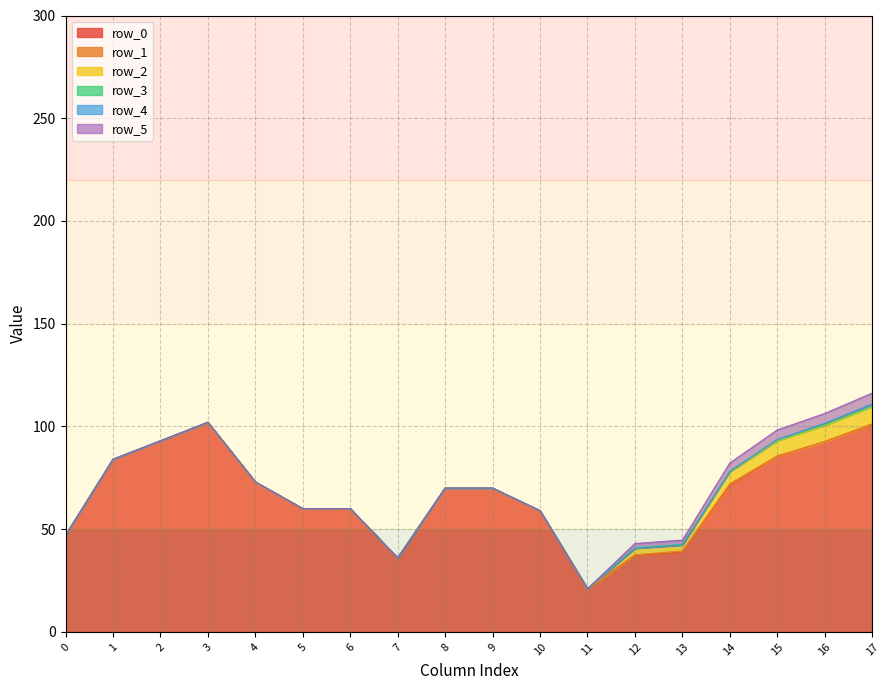

Reading left to right, what are all the values shown in this chart?

row_0: 47.0	84.0	93.0	102.0	73.0	60.0	60.0	36.0	70.0	70.0	59.0	21.0	37.2	38.8	71.4	85.5	92.6	101.0
row_1: 47.0	84.0	93.0	102.0	73.0	60.0	60.0	36.0	70.0	70.0	59.0	21.0	37.5	39.4	72.1	85.7	92.7	101.3
row_2: 47.0	84.0	93.0	102.0	73.0	60.0	60.0	36.0	70.0	70.0	59.0	21.0	40.7	42.3	77.9	93.0	100.5	109.7
row_3: 47.0	84.0	93.0	102.0	73.0	60.0	60.0	36.0	70.0	70.0	59.0	21.0	40.9	42.6	78.3	93.4	100.9	110.0
row_4: 47.0	84.0	93.0	102.0	73.0	60.0	60.0	36.0	70.0	70.0	59.0	21.0	40.7	42.3	78.1	93.7	101.5	110.9
row_5: 47.0	84.0	93.0	102.0	73.0	60.0	60.0	36.0	70.0	70.0	59.0	21.0	43.0	44.7	82.2	98.3	106.3	116.2